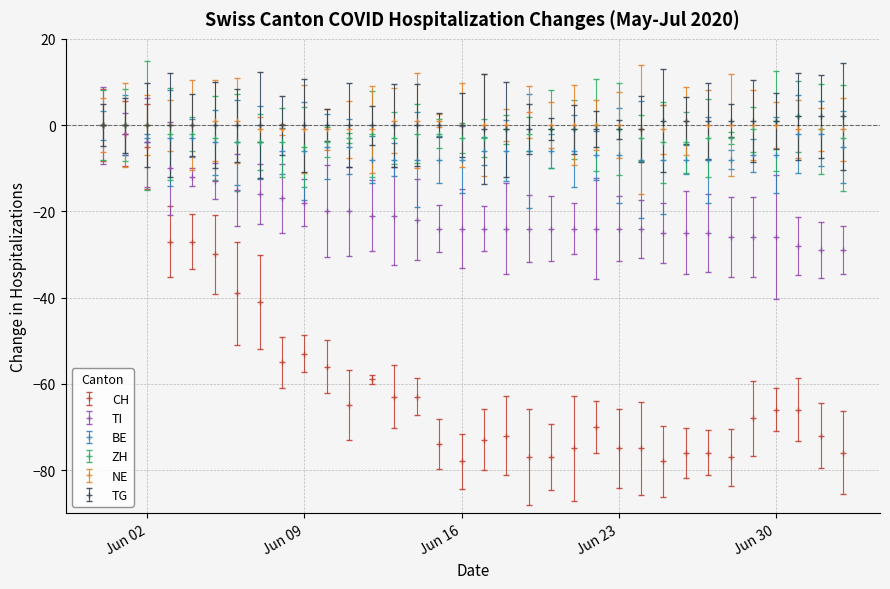

Which series has the largest total across all categories?

TG